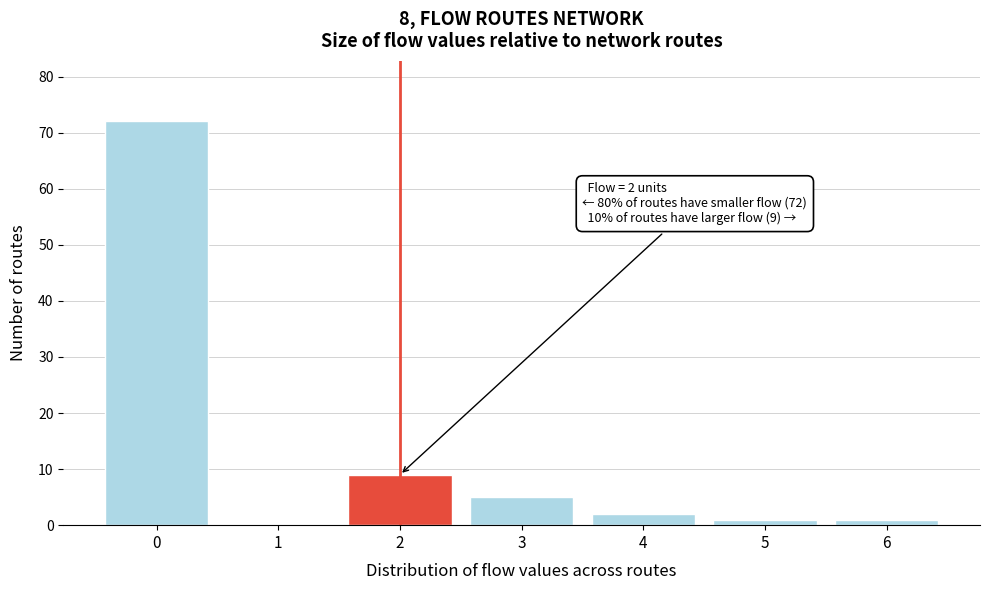

Reading right to left, list all the values displayed in this chart.

6=1	5=1	4=2	3=5	2=9	1=0	0=72